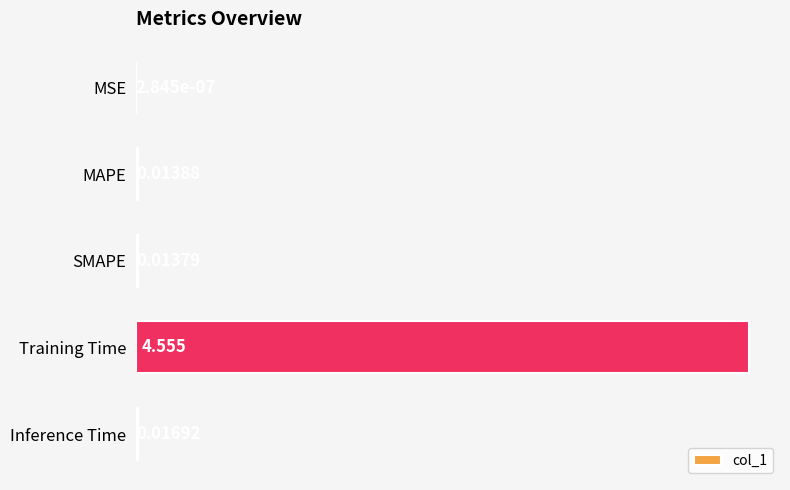

At which category does the chart reach its peak across all series?

Training Time